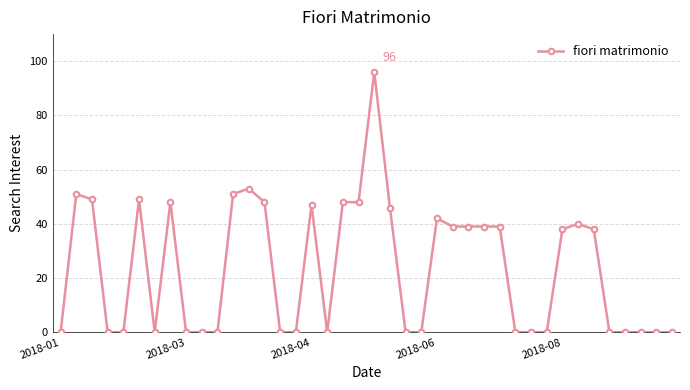

What is the difference between the maximum and minimum values?

96